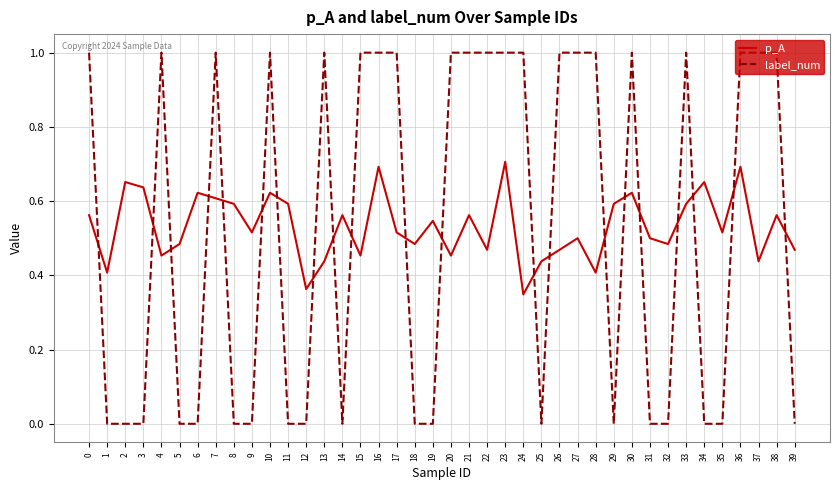

Rank the series at 2 from highest to lowest value.

p_A, label_num